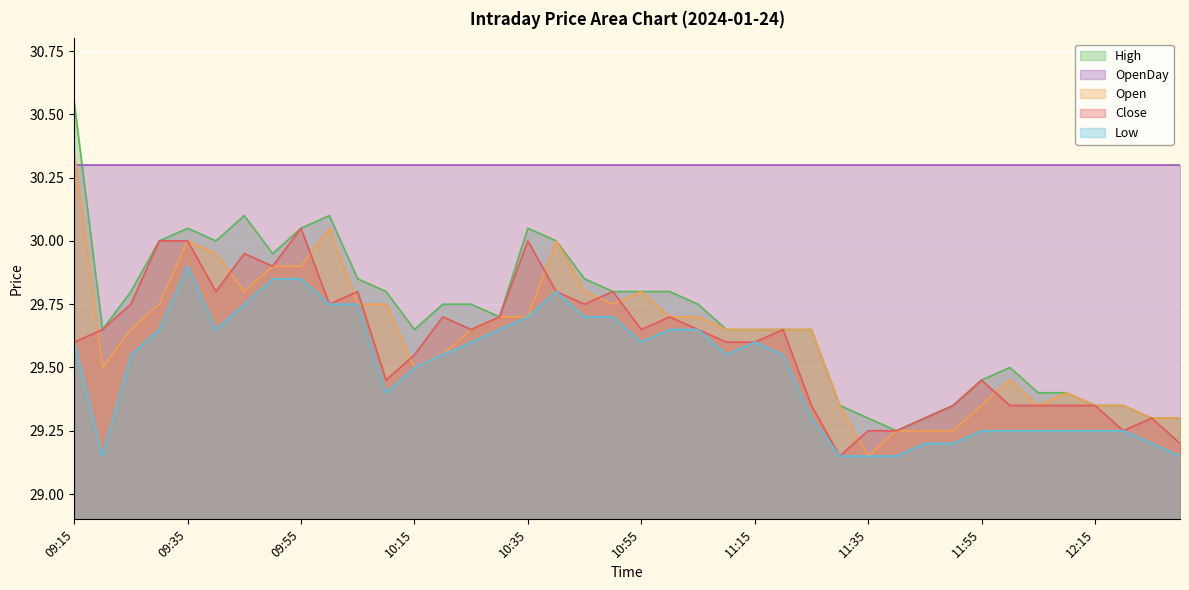

True or false: Low has a value of 29.6 at 10:20.

True